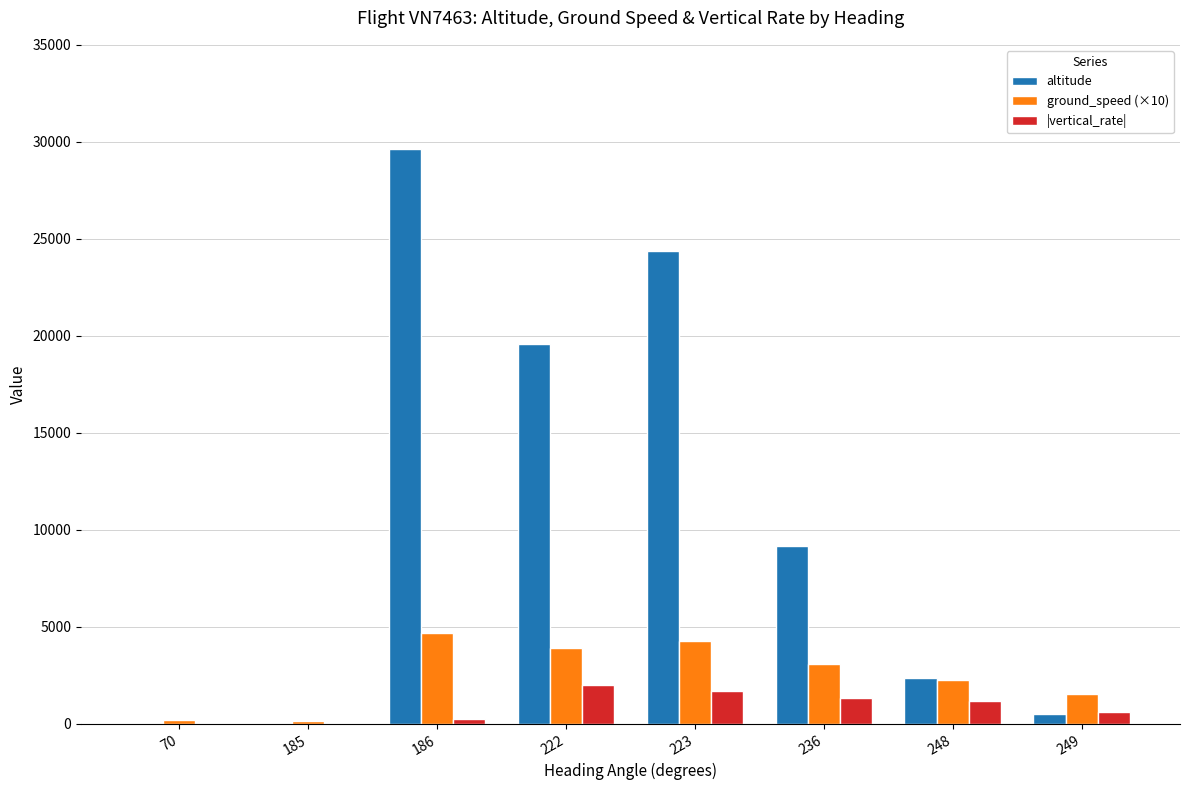

Between 185 and 236, which series saw the biggest shift?

altitude